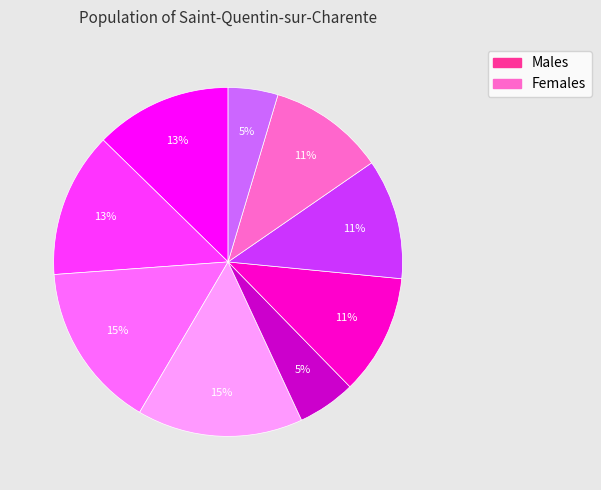

To the nearest percent, what is the average slice percentage?

11%